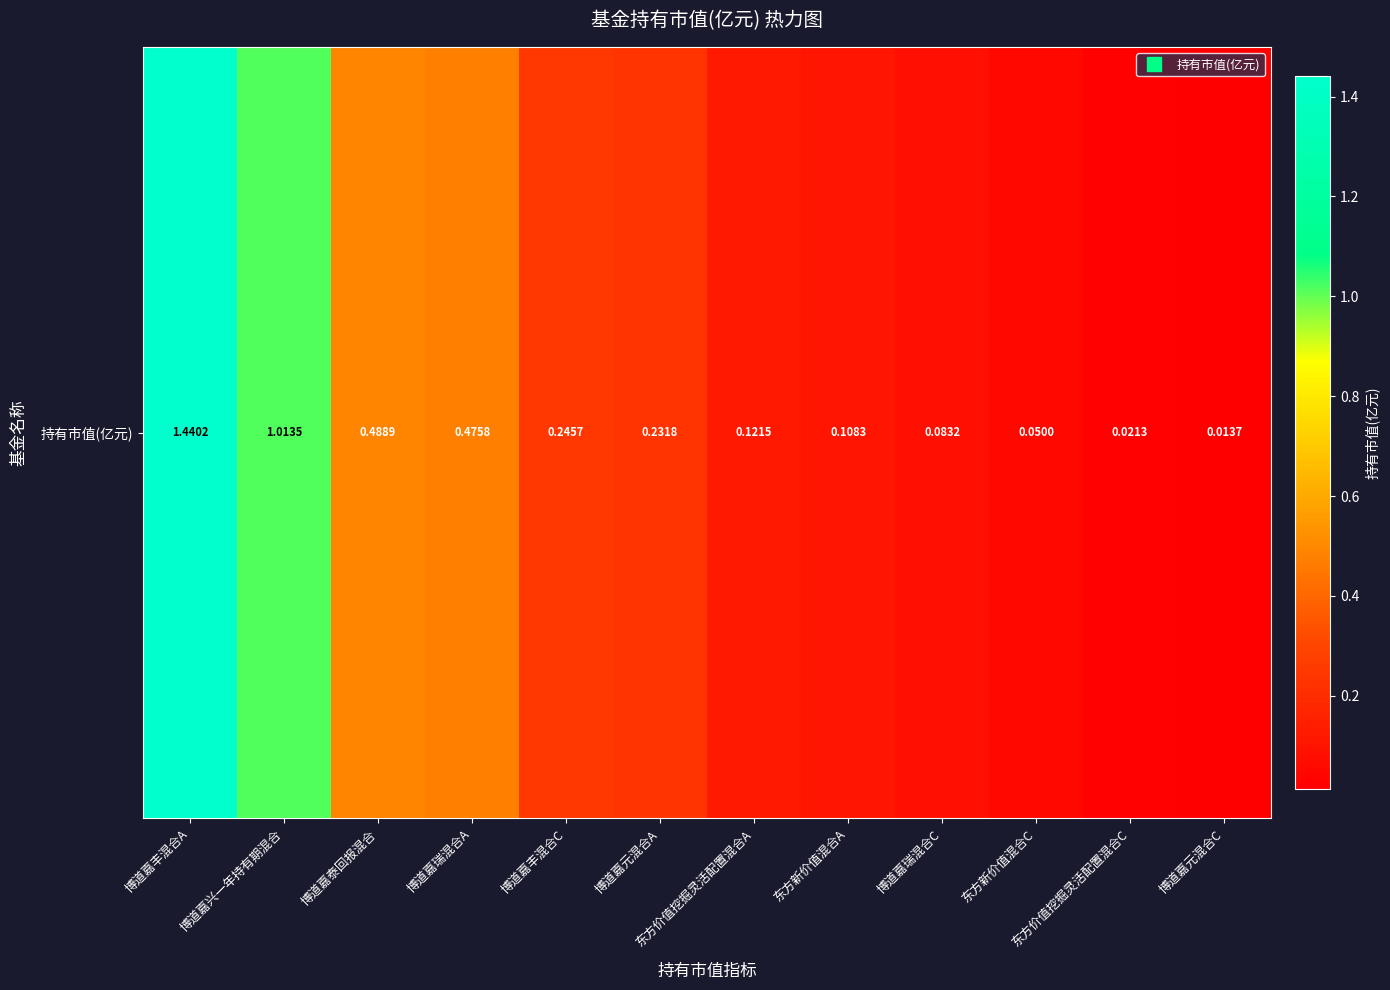

Rank the categories by value from lowest to highest.

博道嘉元混合C, 东方价值挖掘灵活配置混合C, 东方新价值混合C, 博道嘉瑞混合C, 东方新价值混合A, 东方价值挖掘灵活配置混合A, 博道嘉元混合A, 博道嘉丰混合C, 博道嘉瑞混合A, 博道嘉泰回报混合, 博道嘉兴一年持有期混合, 博道嘉丰混合A